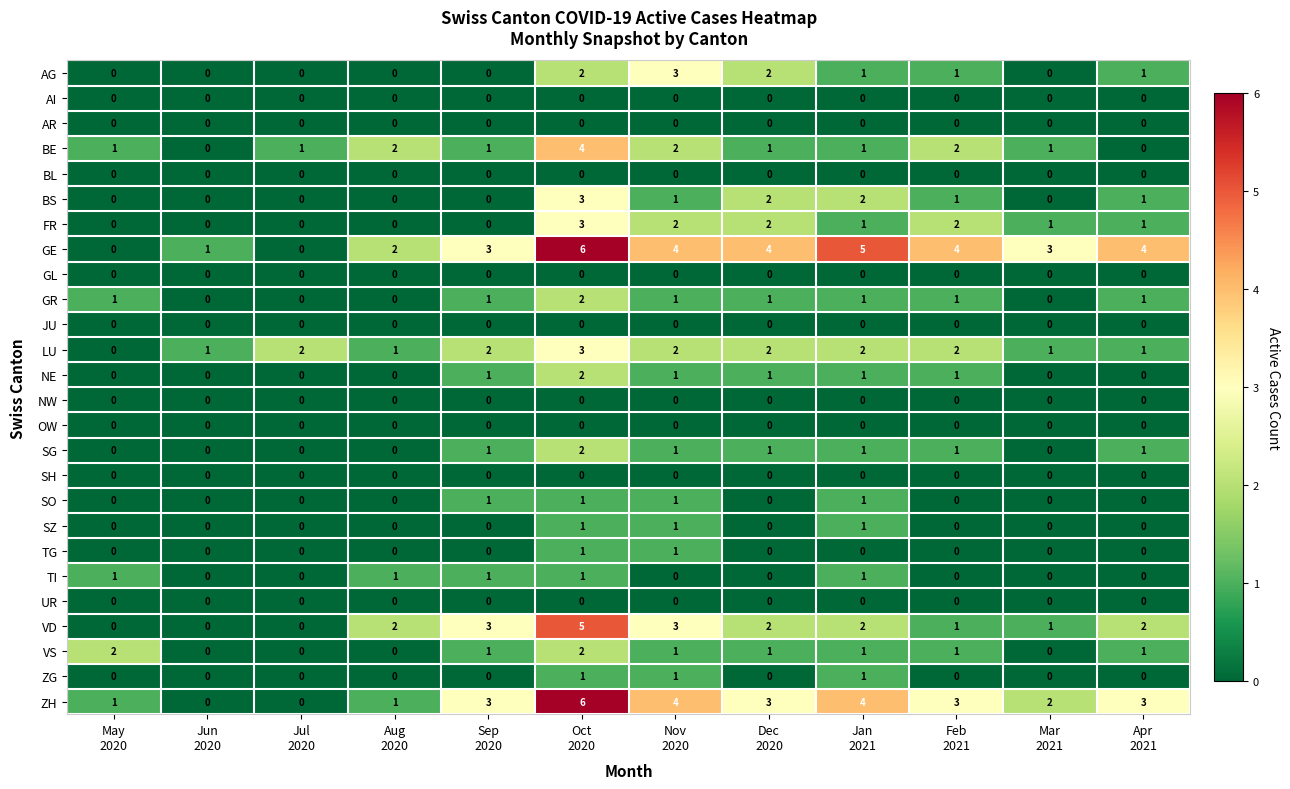

How many GE values are between 2 and 4?

7